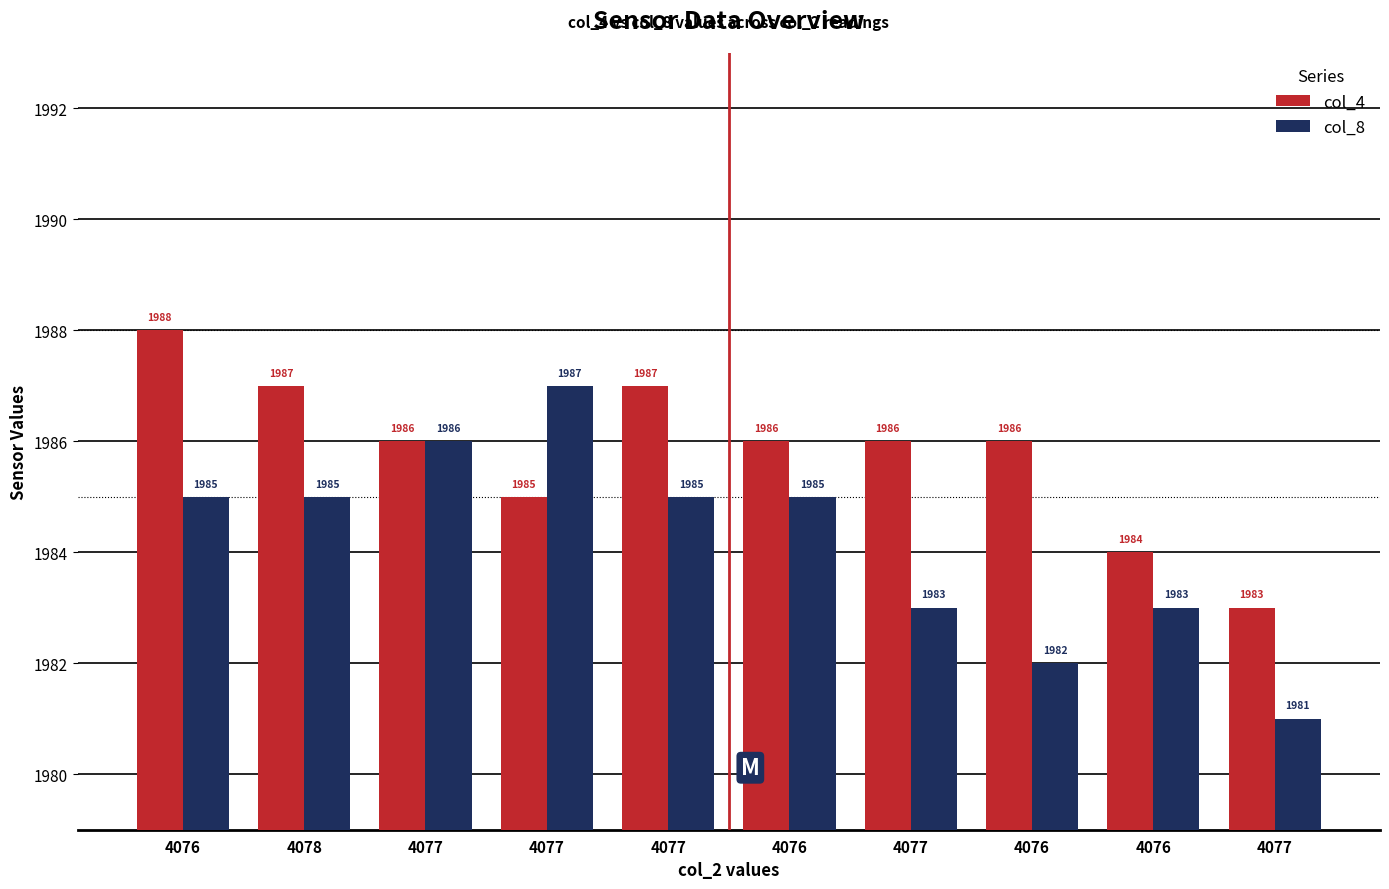

How many bars are there in each group?

2